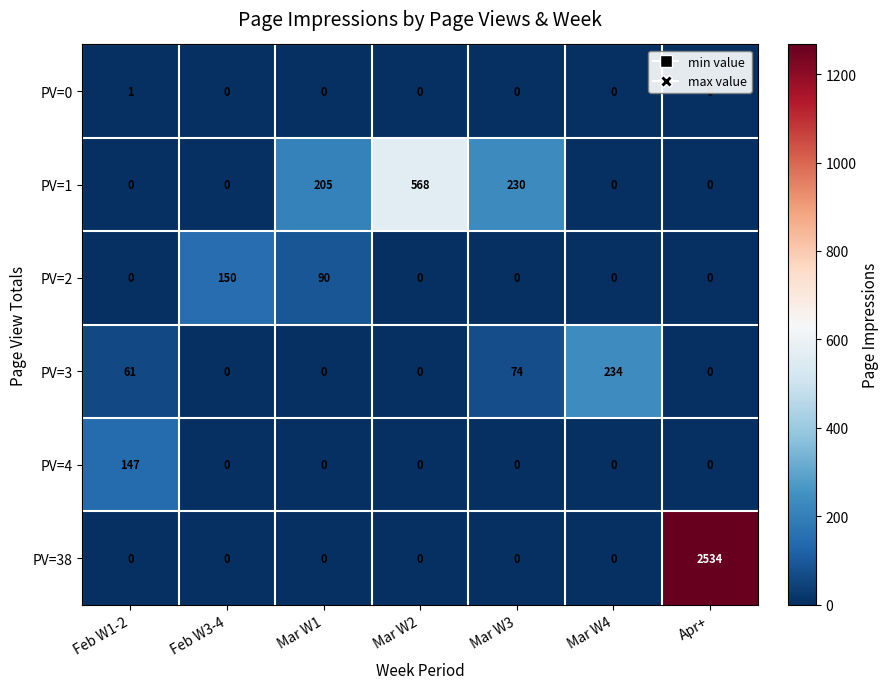

How many values in PV=38 are above zero?

1